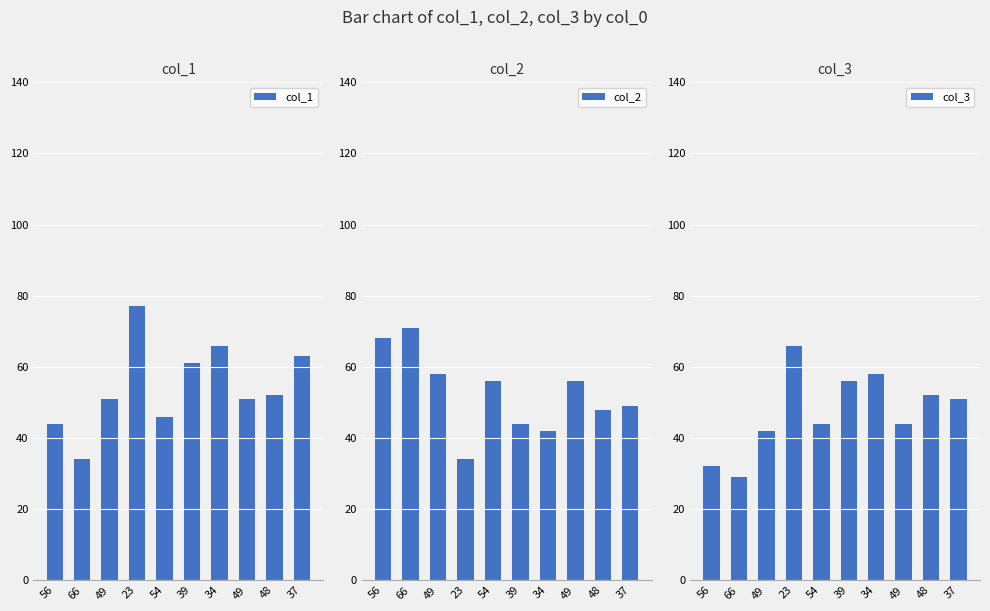

What is the difference between the highest and lowest values at 39?

17